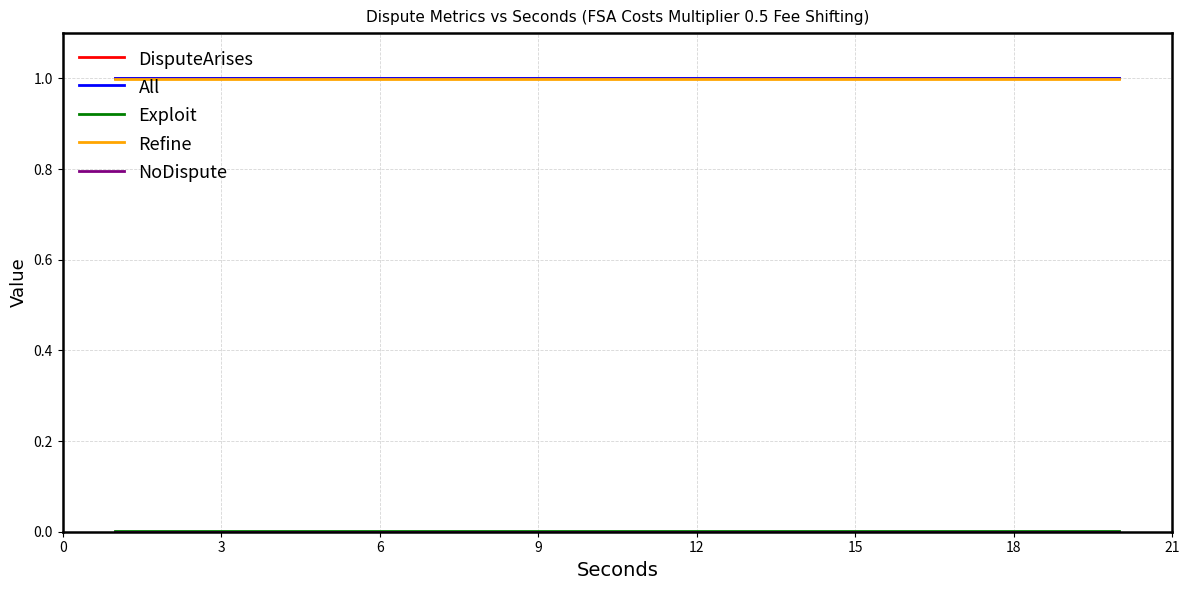

Is this an area chart (filled region under the line)?

No